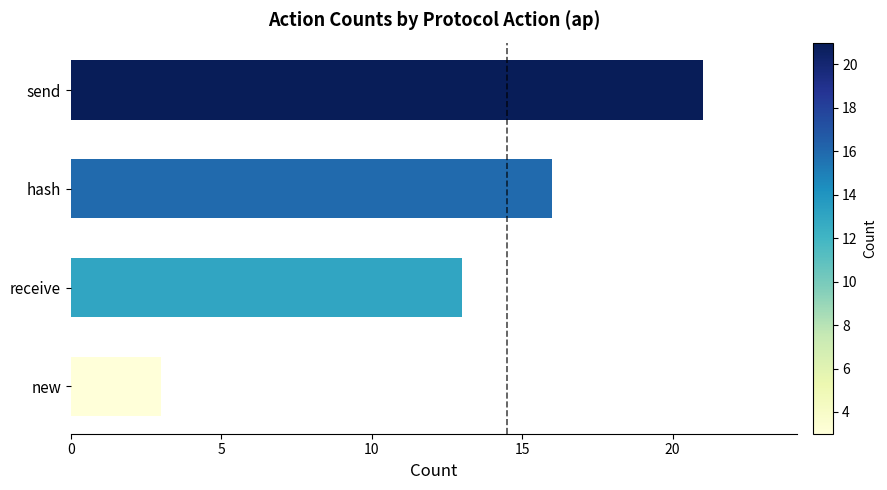

At which label is the value closest to 12?

receive